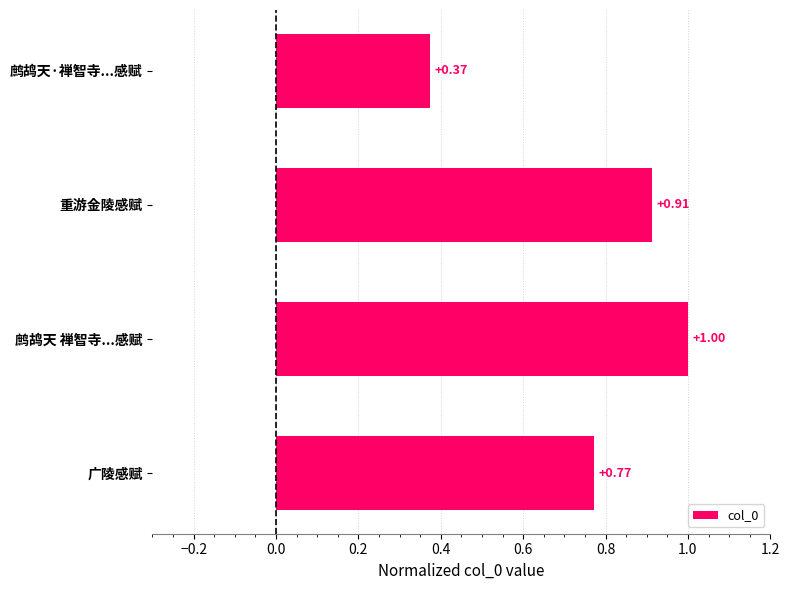

Which label corresponds to the smallest value in the chart?

鹧鸪天·禅智寺...感赋